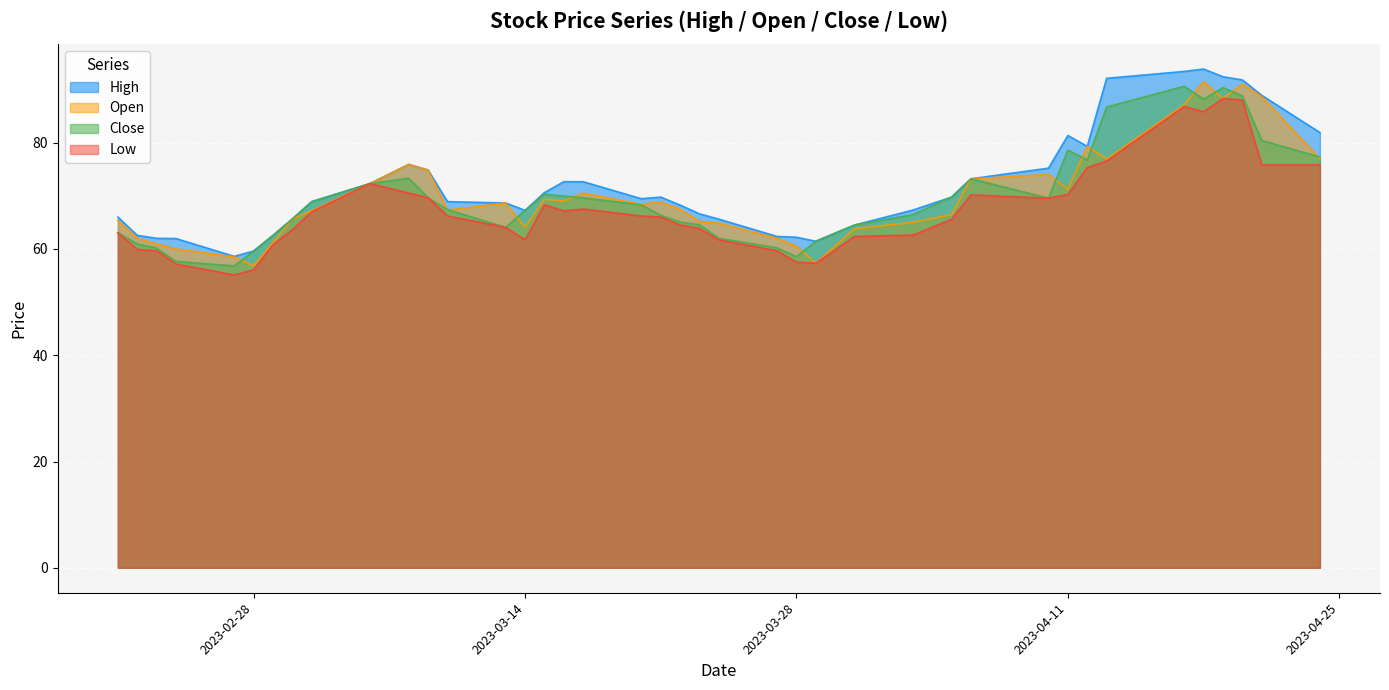

Which series has the largest range (max minus min)?

High